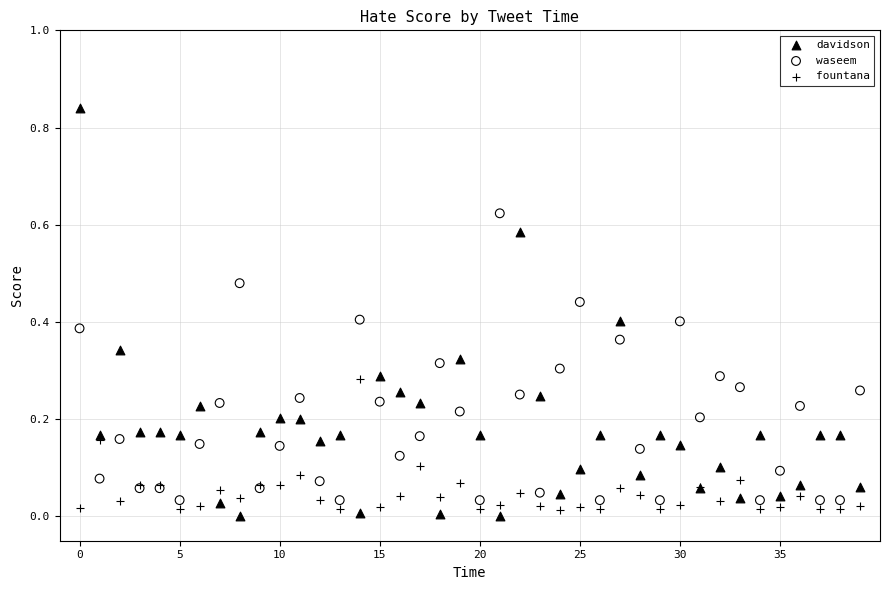

Which series reaches the maximum Y coordinate?

davidson